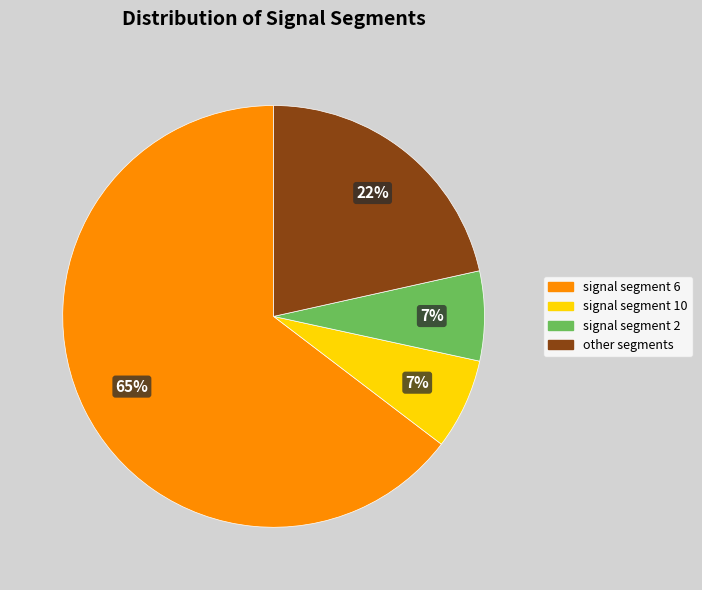

To the nearest percent, what is the average slice percentage?

25%